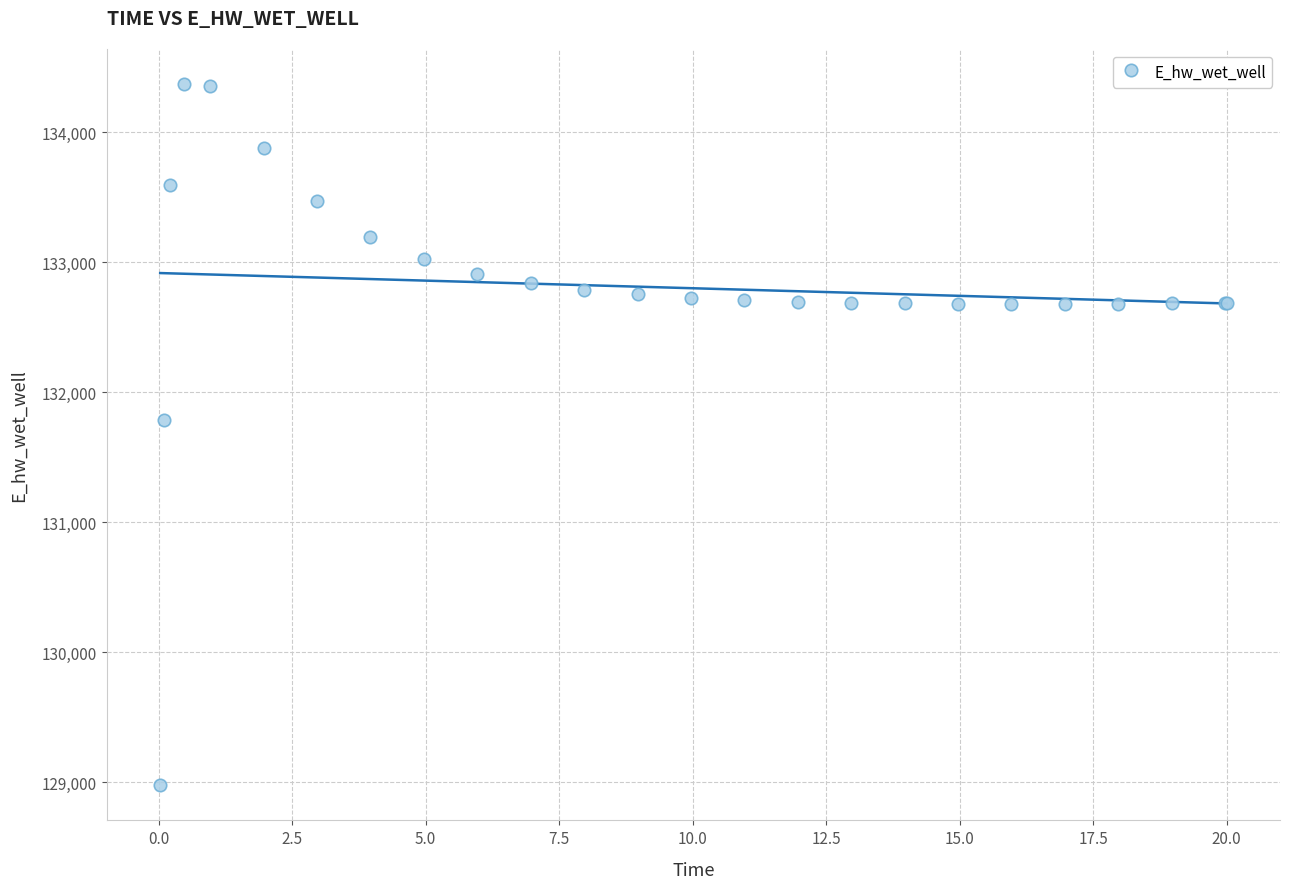

What Y value in the scatter plot is closest to 131674?

131790.9